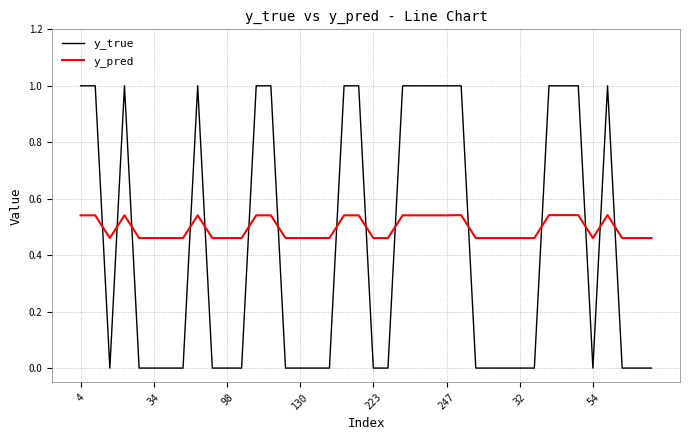

What is the maximum value shown in the chart?

1.0